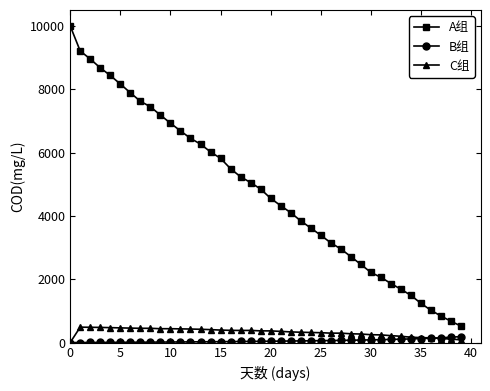

What is the value of the A组 point at the 5th from the left?

8433.0